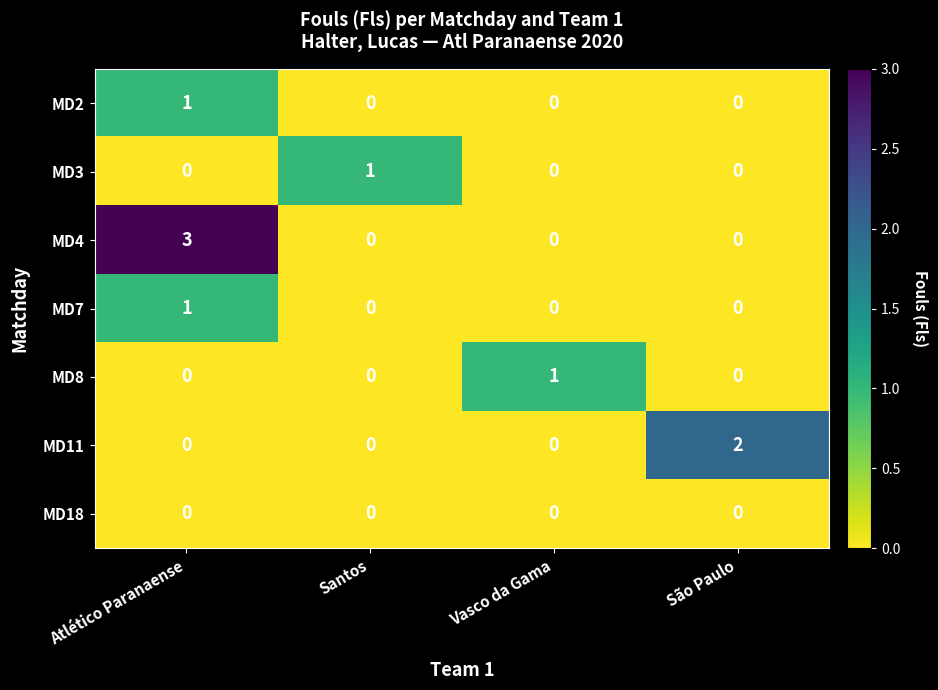

Reading right to left, extract all data points from this chart.

MD2: São Paulo=0	Vasco da Gama=0	Santos=0	Atlético Paranaense=1
MD3: São Paulo=0	Vasco da Gama=0	Santos=1	Atlético Paranaense=0
MD4: São Paulo=0	Vasco da Gama=0	Santos=0	Atlético Paranaense=3
MD7: São Paulo=0	Vasco da Gama=0	Santos=0	Atlético Paranaense=1
MD8: São Paulo=0	Vasco da Gama=1	Santos=0	Atlético Paranaense=0
MD11: São Paulo=2	Vasco da Gama=0	Santos=0	Atlético Paranaense=0
MD18: São Paulo=0	Vasco da Gama=0	Santos=0	Atlético Paranaense=0